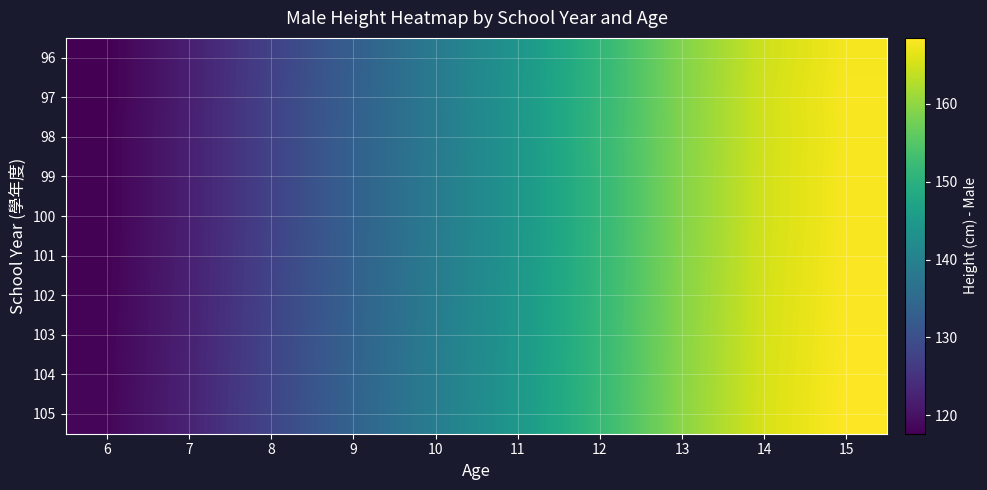

What is the greatest value displayed?

168.5